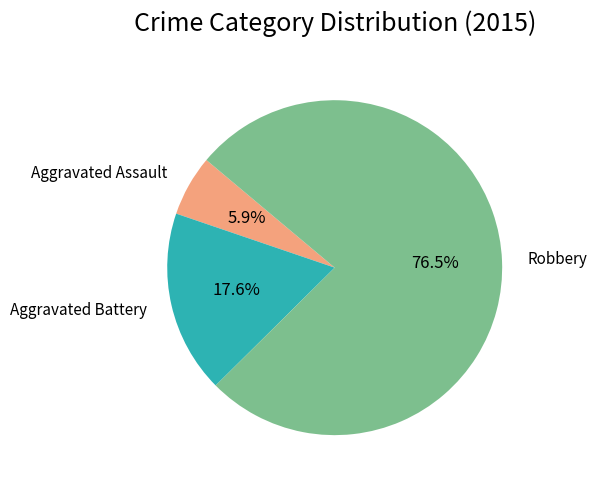

Approximately how many times larger is the value at Aggravated Battery compared to Aggravated Assault?

3.0